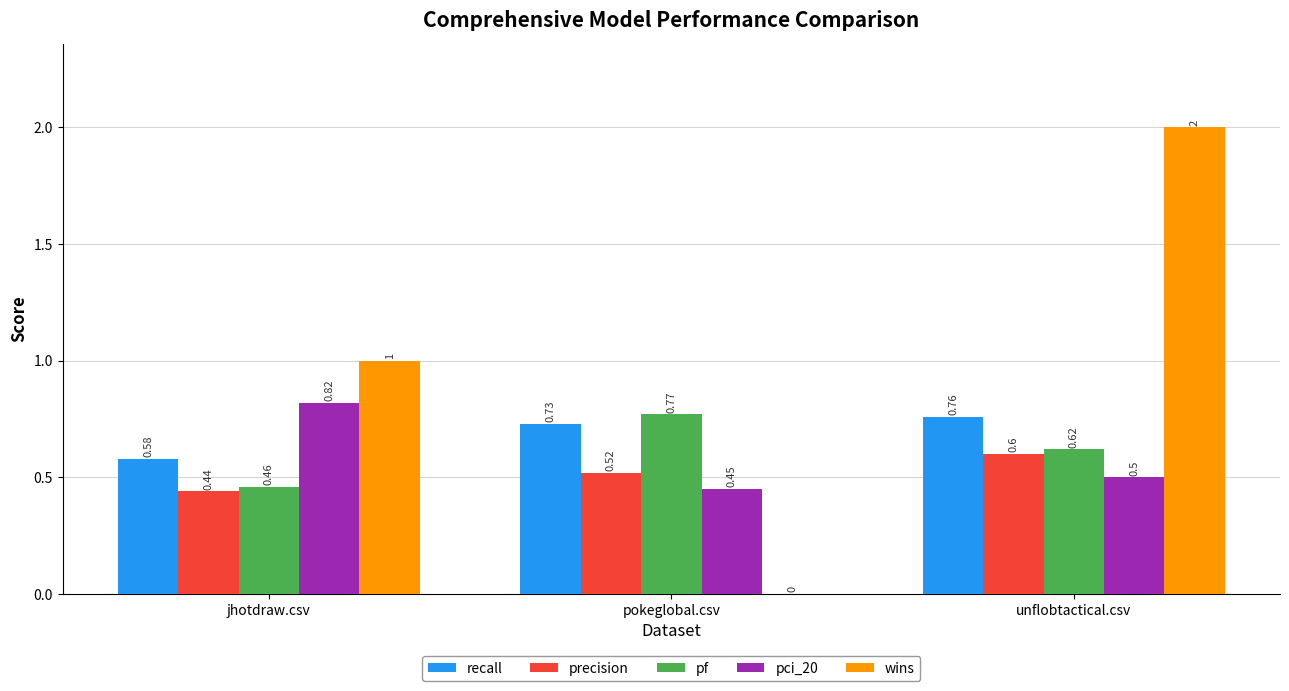

Between jhotdraw.csv and pokeglobal.csv, which series saw the biggest shift?

wins